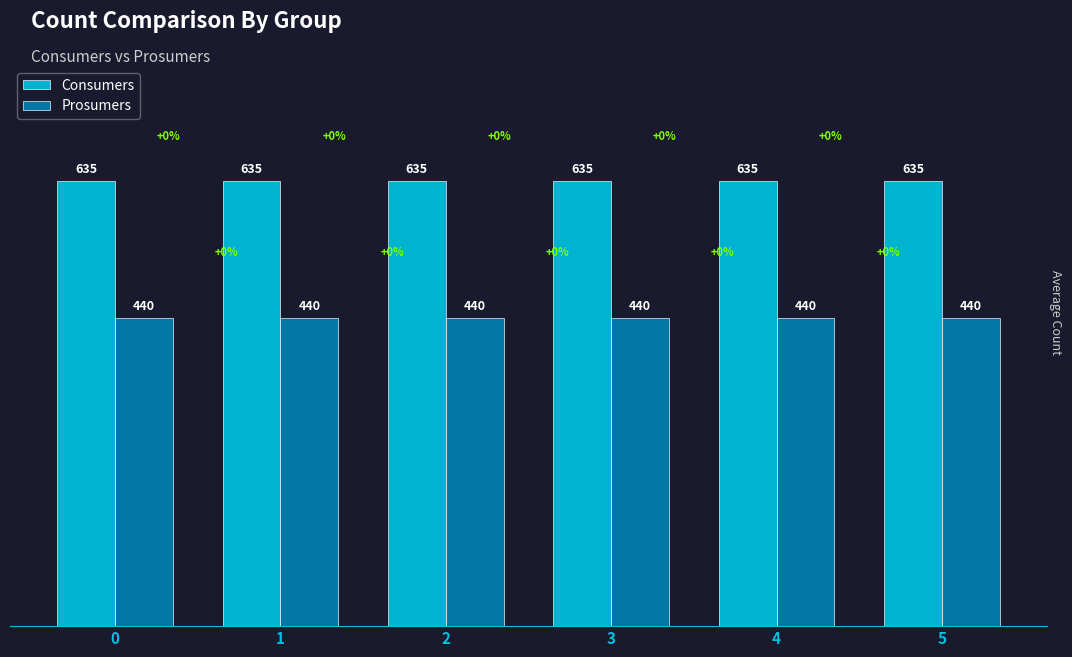

Is it true that Consumers equals 635 at 2?

True